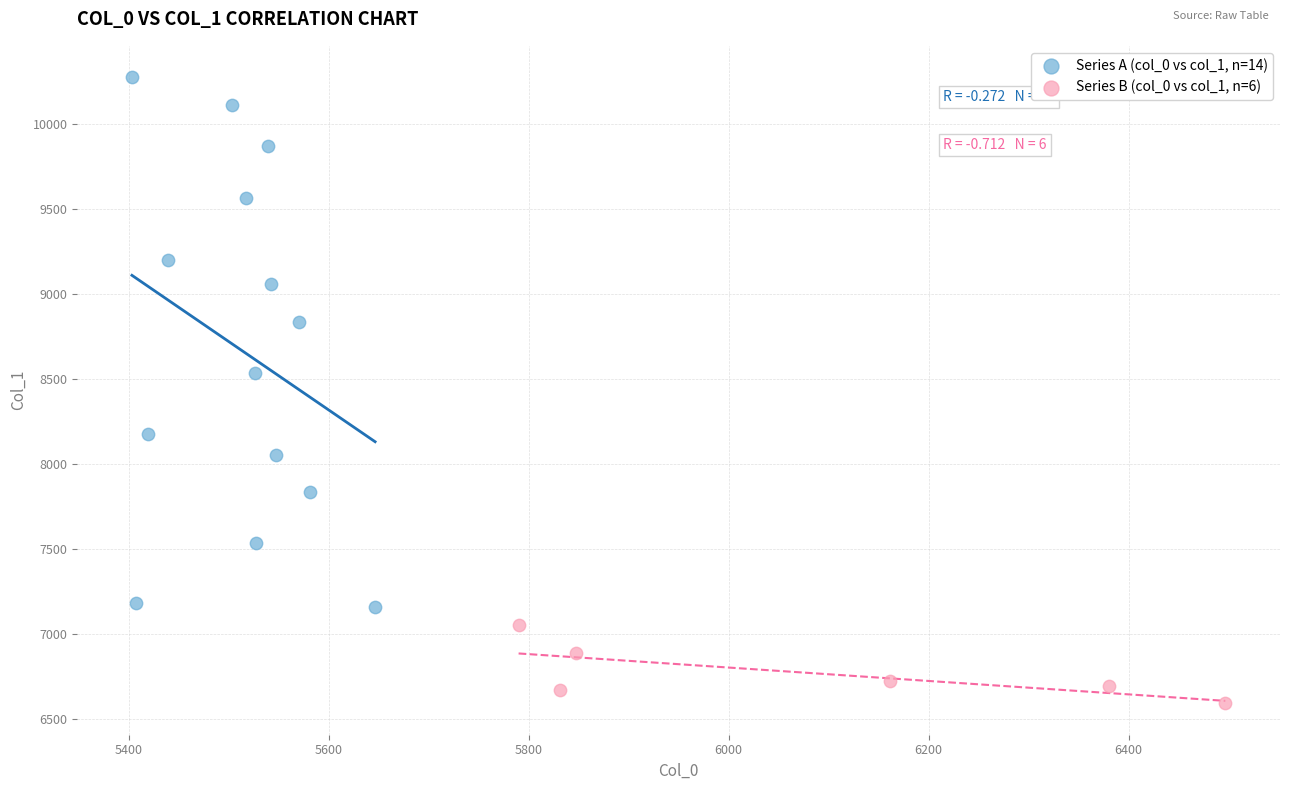

Which series has the widest spread of Y values?

Series A (col_0 vs col_1, n=14)